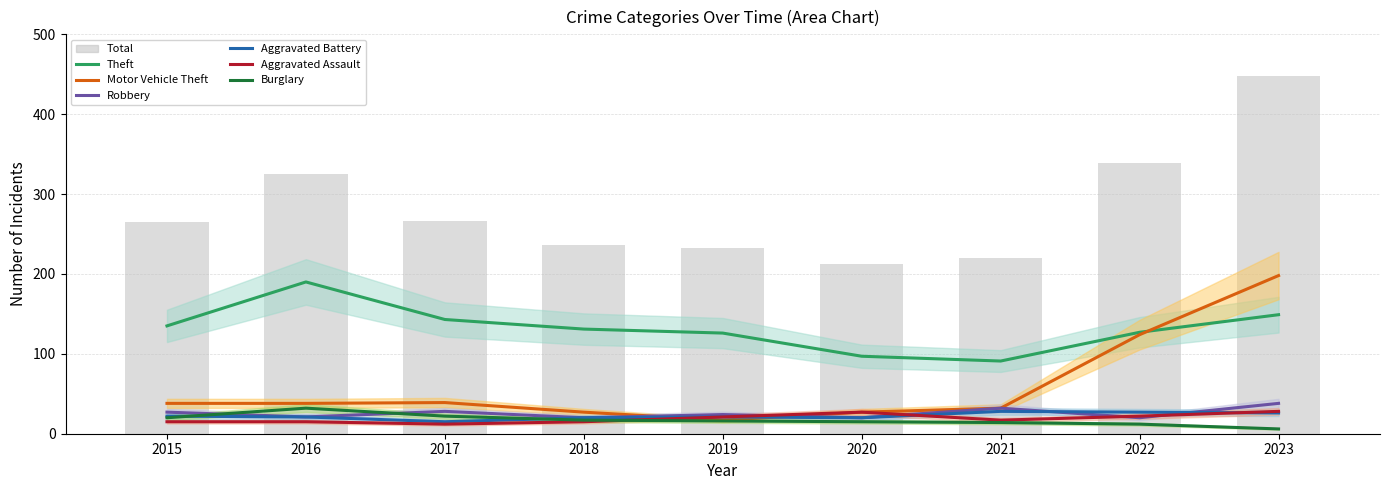

What is the difference between the Motor Vehicle Theft values at 2015 and 2020?

11